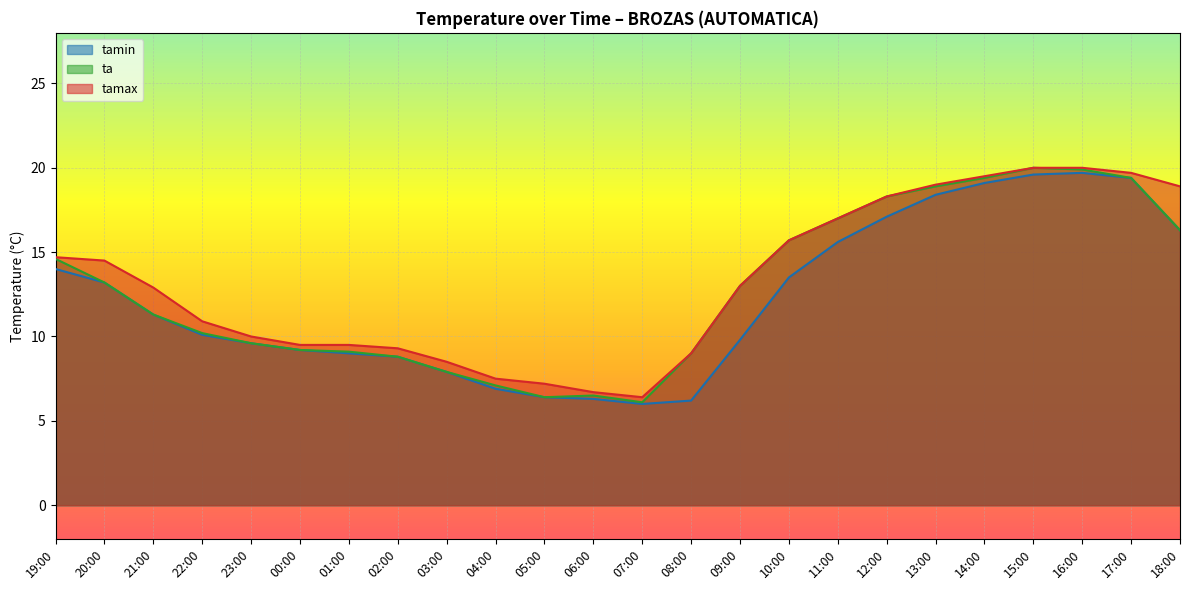

What is the label of the 20th point from the left?

14:00